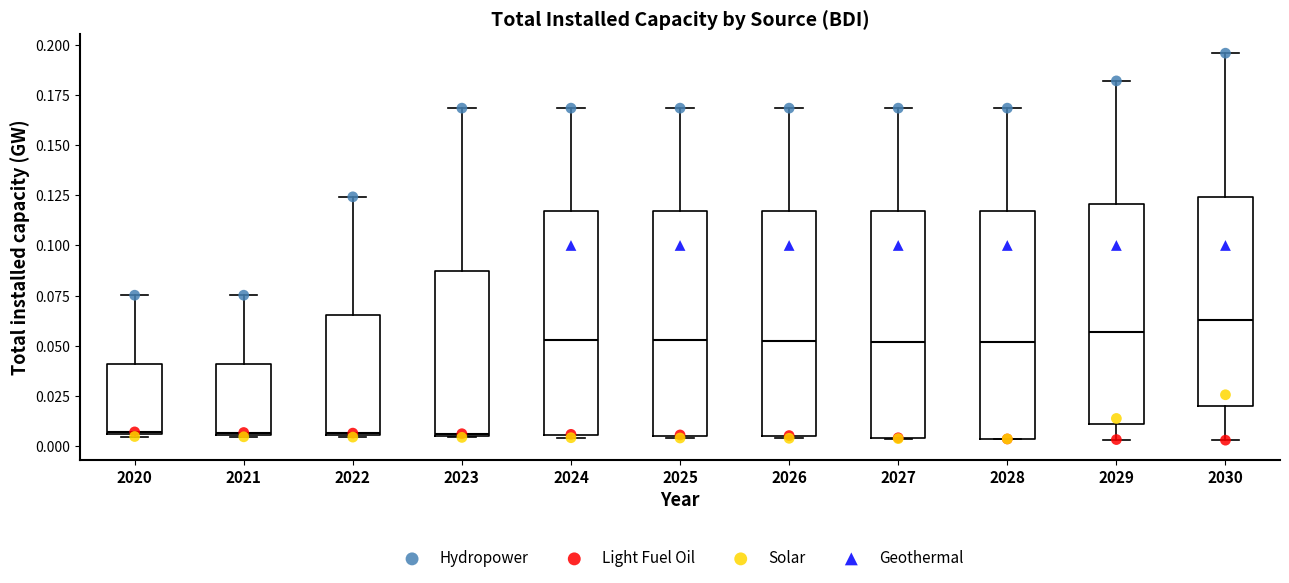

Reading left to right, transcribe this box plot: for each box, give where its median line is, the range the box spans, and where its two whiskers end, as read against the y-axis. The values are not printed on the chart, so give them approximately, as read against the axis.

2020: median 0.005, box 0.005 to 0.040, whiskers 0.005 to 0.075
2021: median 0.005, box 0.005 to 0.040, whiskers 0.005 to 0.075
2022: median 0.005, box 0.005 to 0.065, whiskers 0.005 to 0.125
2023: median 0.005, box 0.005 to 0.085, whiskers 0.005 to 0.170
2024: median 0.055, box 0.005 to 0.115, whiskers 0.005 to 0.170
2025: median 0.055, box 0.005 to 0.115, whiskers 0.005 to 0.170
2026: median 0.055, box 0.005 to 0.115, whiskers 0.005 to 0.170
2027: median 0.050, box 0.005 to 0.115, whiskers 0.005 to 0.170
2028: median 0.050, box 0.005 to 0.115, whiskers 0.005 to 0.170
2029: median 0.055, box 0.010 to 0.120, whiskers 0.005 to 0.180
2030: median 0.065, box 0.020 to 0.125, whiskers 0.005 to 0.195